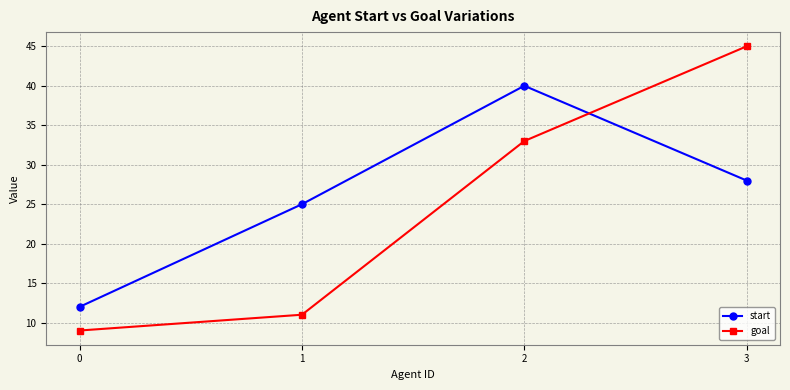

What is the sum of all goal values?

98